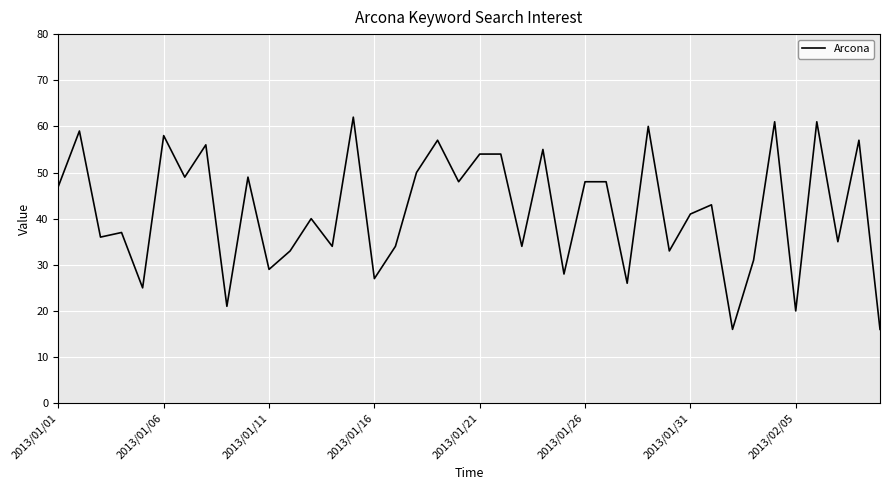

What is the difference between the maximum and minimum values?

46